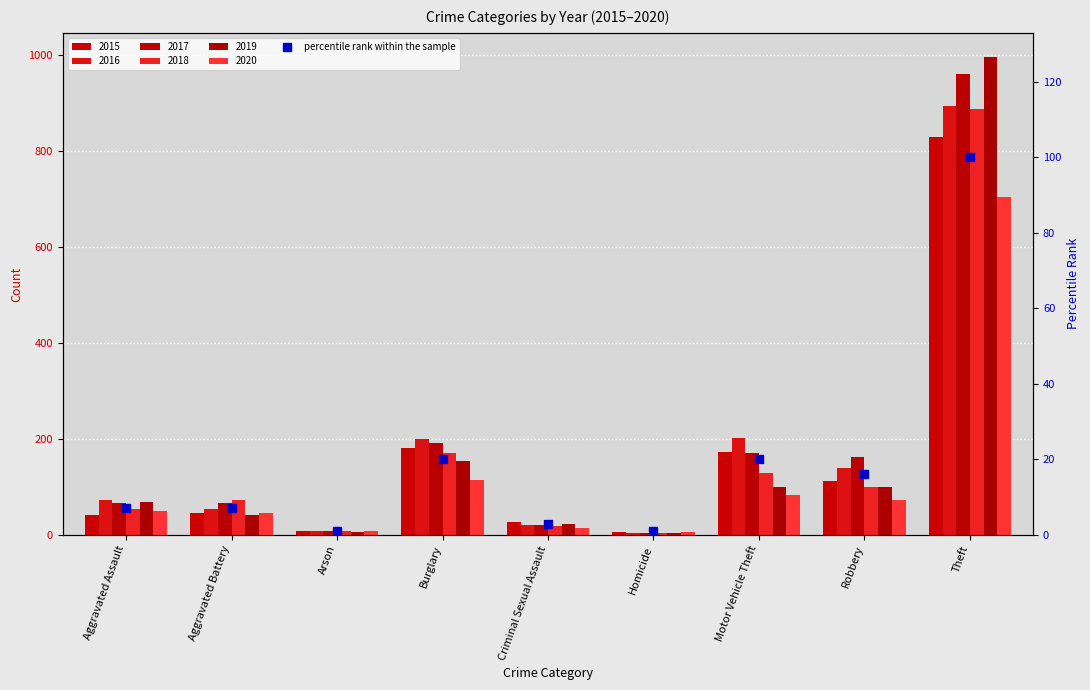

Between Criminal Sexual Assault and Burglary, which is larger?

Burglary